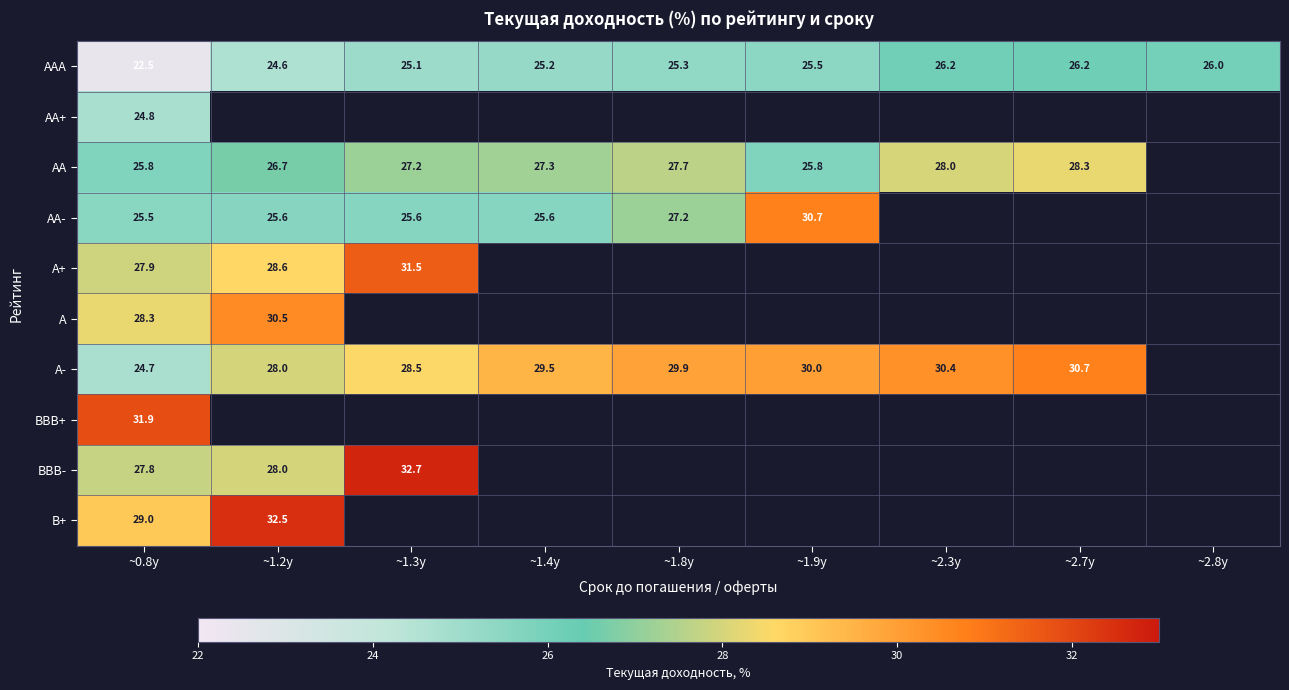

Which series has the widest spread of values?

A-